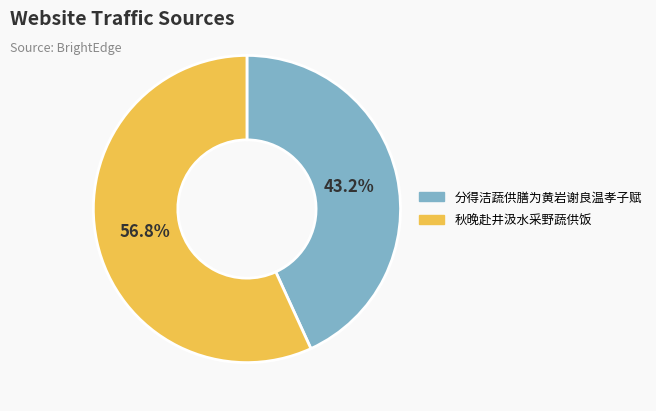

What is the total percentage of 秋晚赴井汲水采野蔬供饭 and 分得洁蔬供膳为黄岩谢良温孝子赋?

100.0%